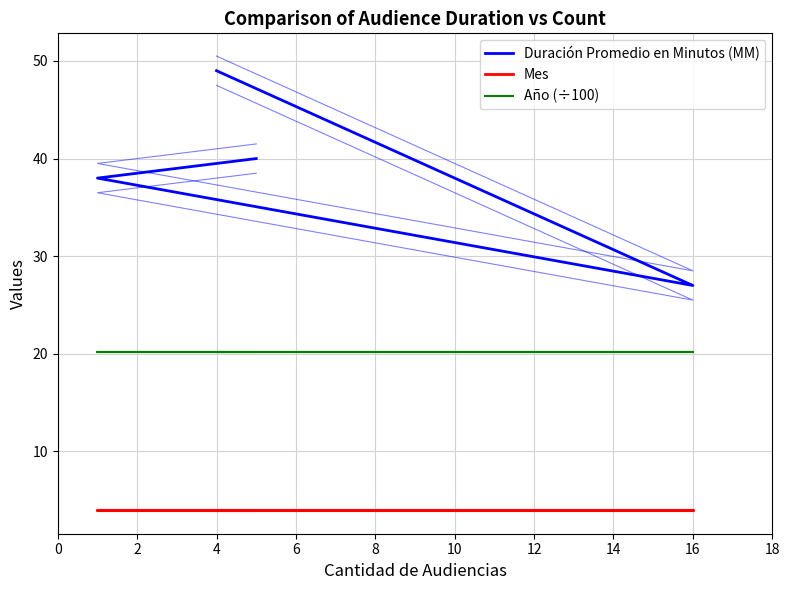

What is the difference between the highest and lowest values at 16?

23.0